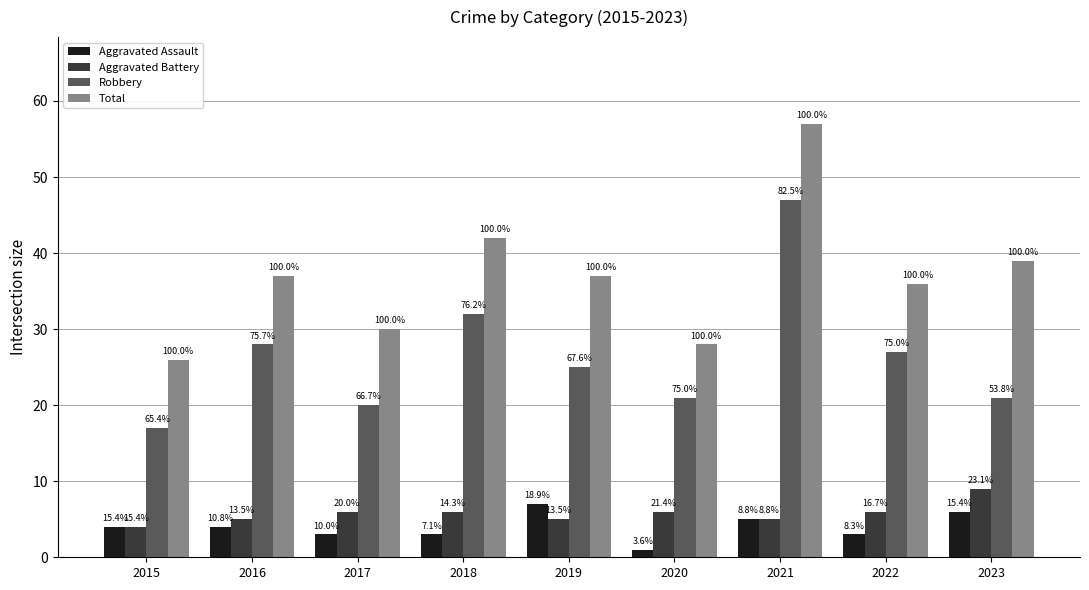

How many groups of bars are there?

9